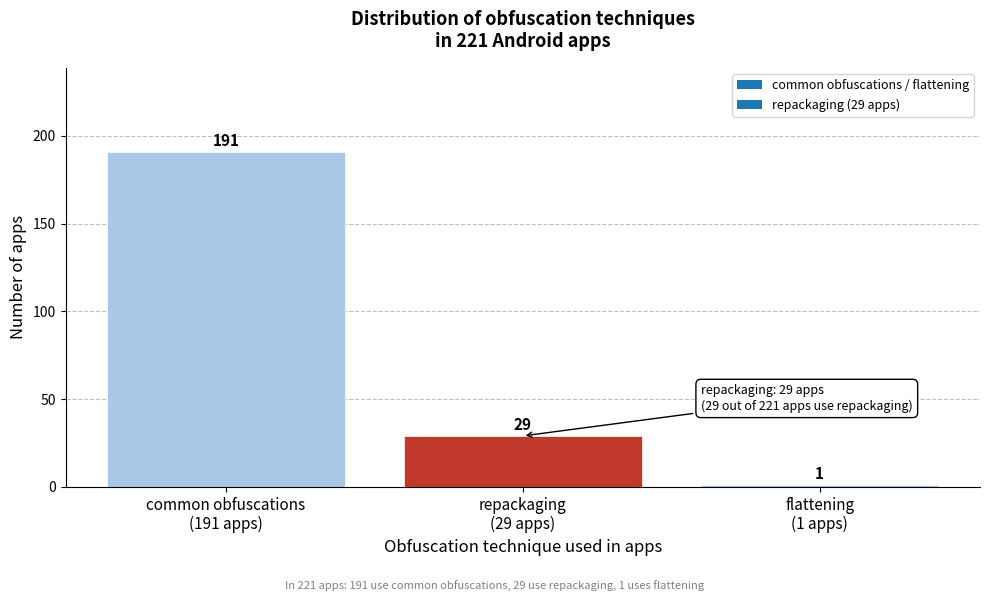

Reading left to right, transcribe all the data shown in this chart.

191	29	1